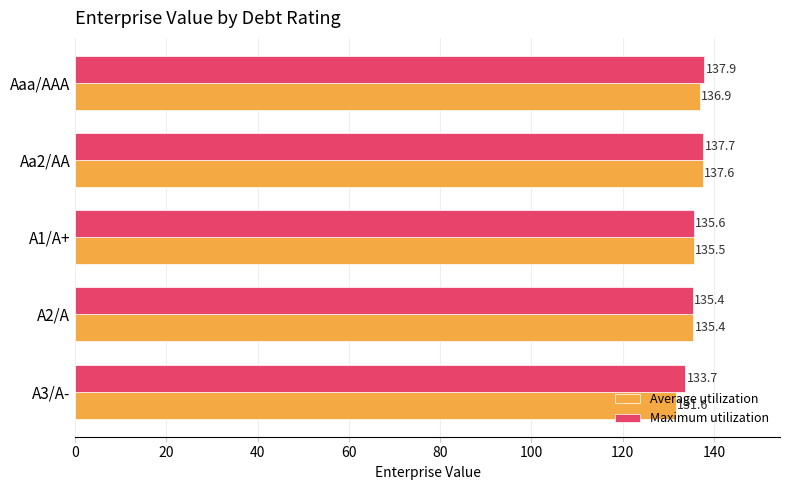

What is the sum of all Maximum utilization values?

680.3